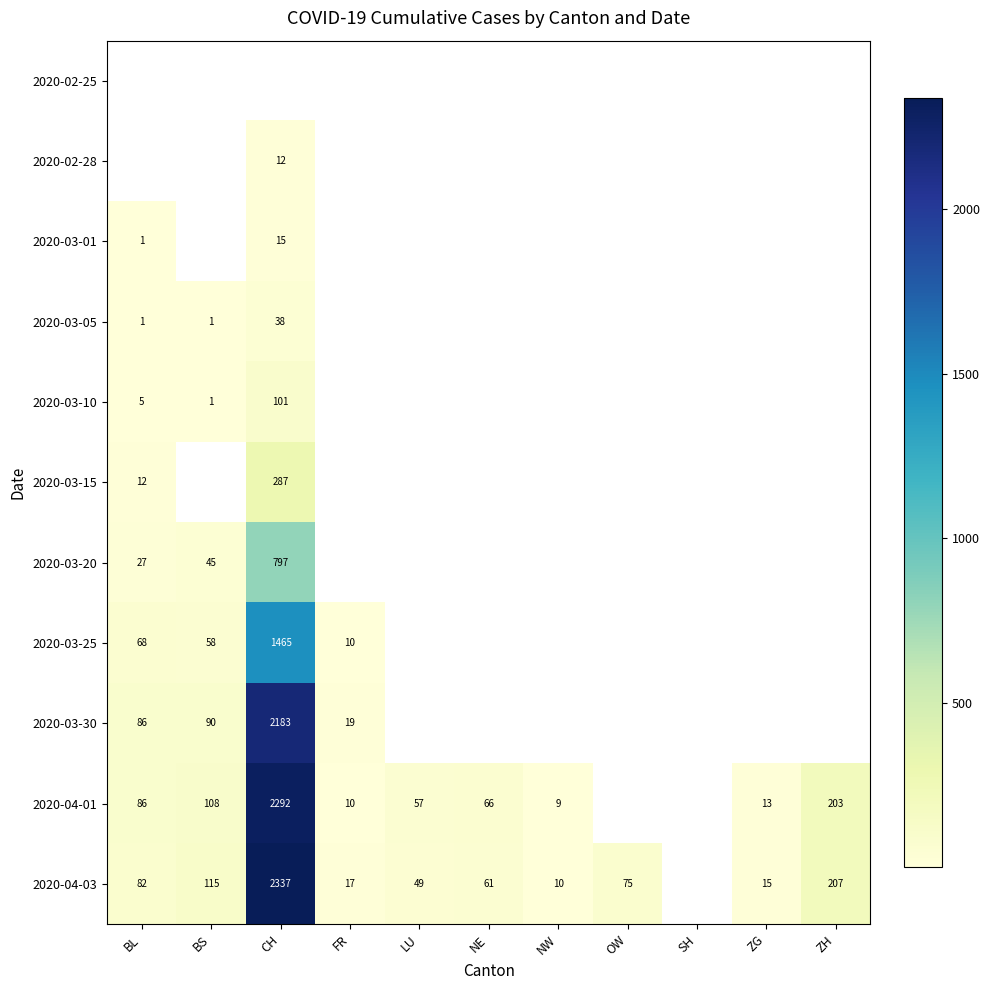

What is the sum of the 2020-03-30 values at CH and FR?

2202